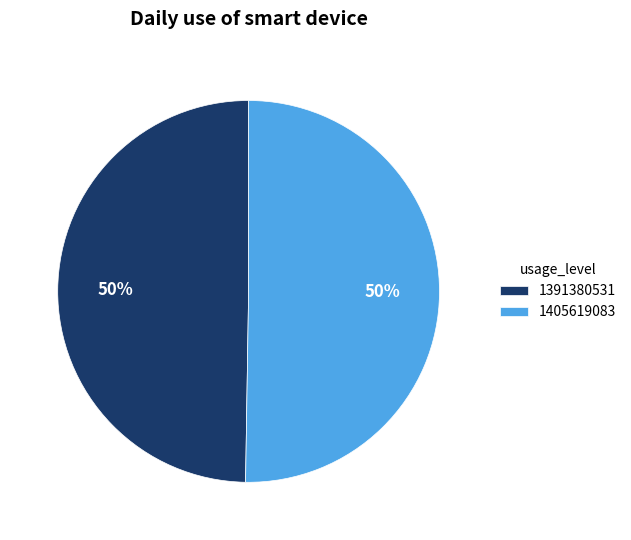

How many slices are in this pie chart?

2